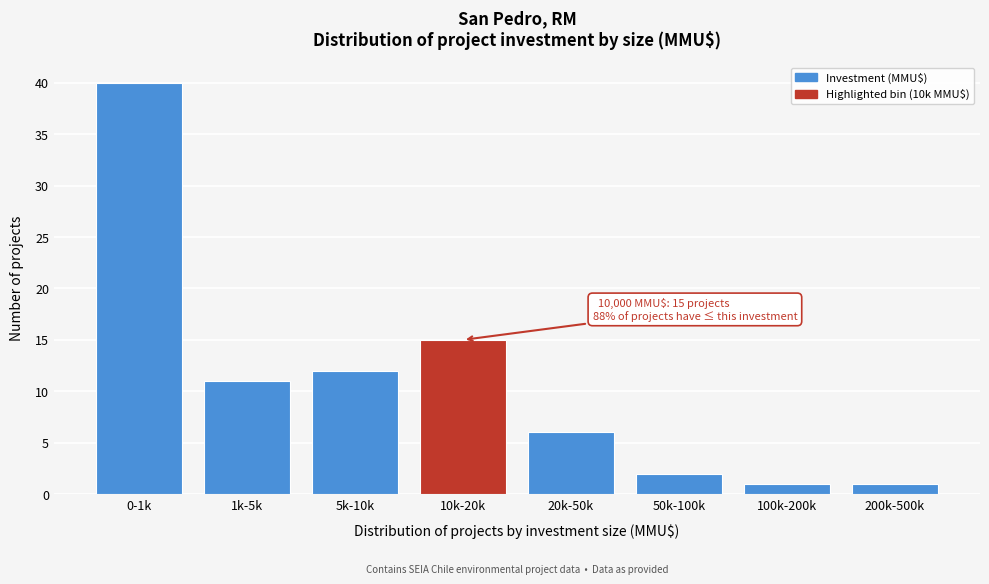

Reading left to right, extract all data points from this chart.

40	11	12	15	6	2	1	1